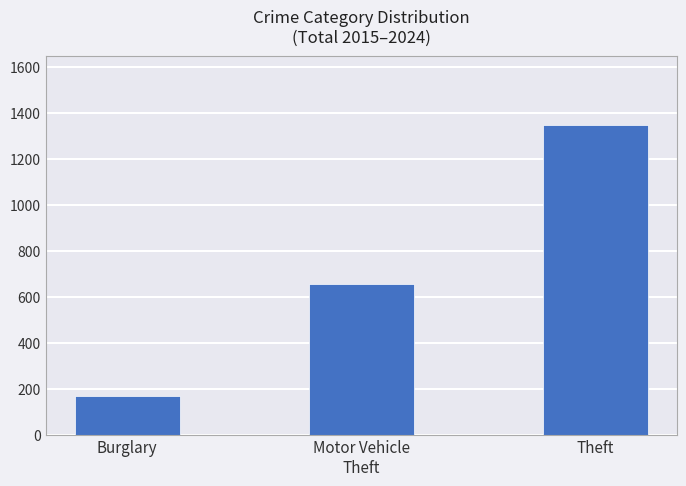

Which has a higher value, Burglary or Motor Vehicle
Theft?

Motor Vehicle
Theft